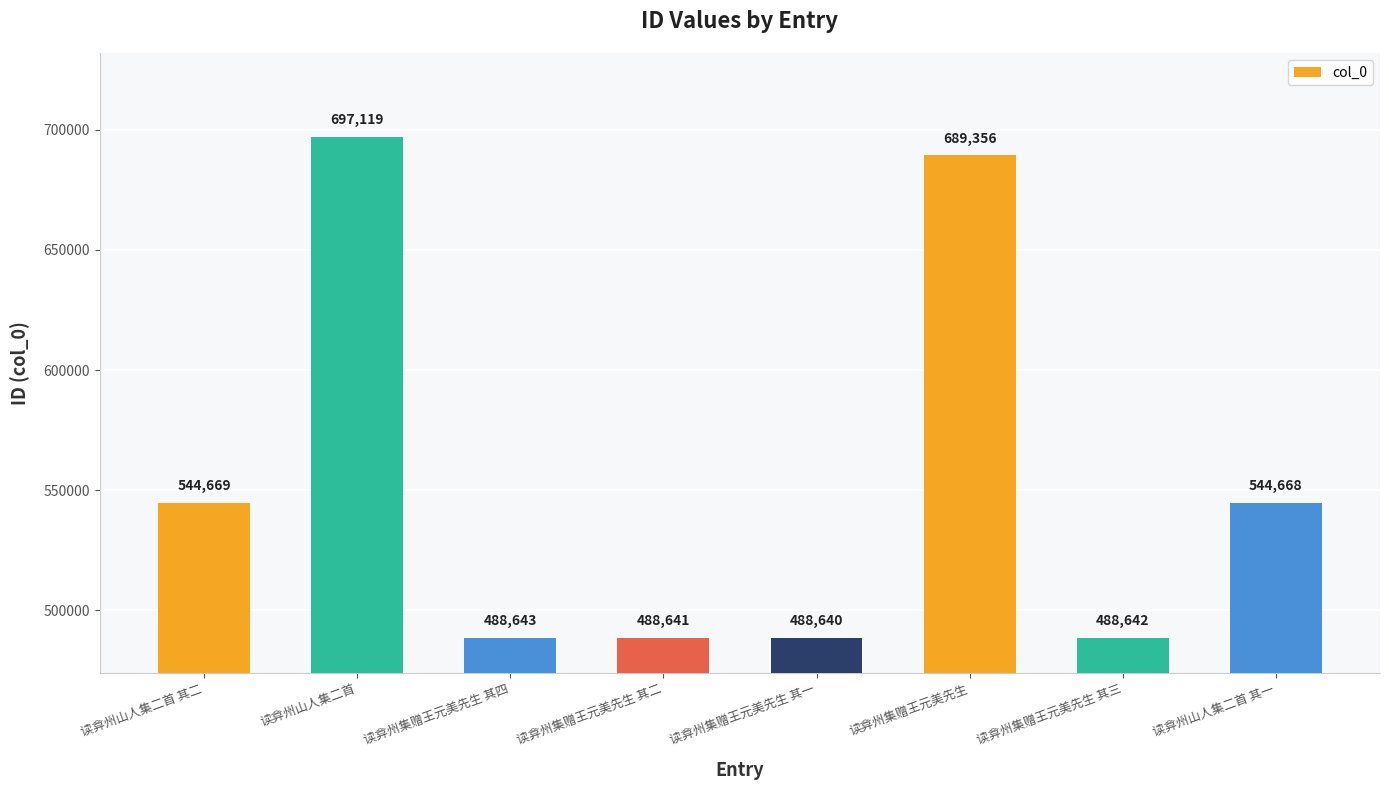

What is the difference between the maximum and minimum values?

208479